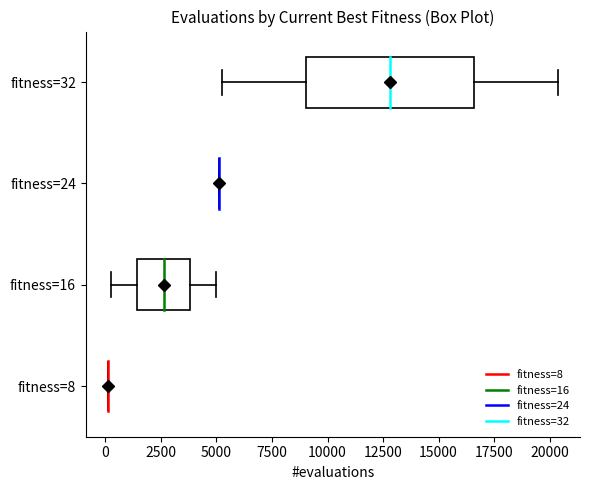

Comparing the boxes themselves (not the whiskers), which one is the widest?

fitness=32